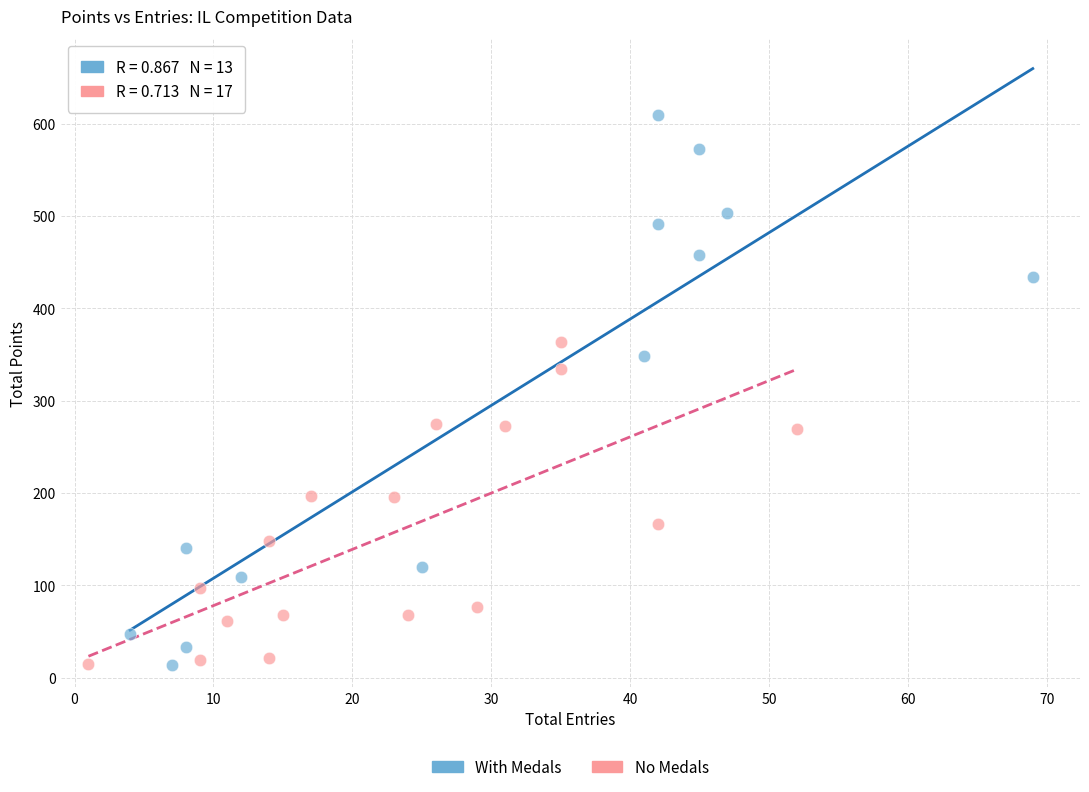

Which series has the largest Y range (max minus min)?

With Medals